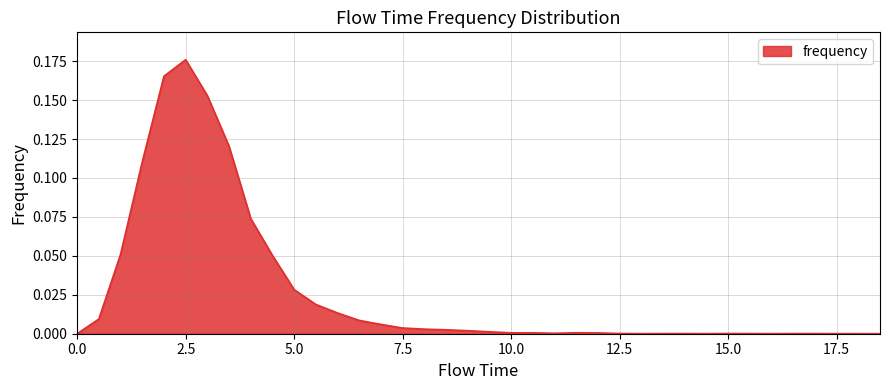

Is this an area chart (filled region under the line)?

Yes